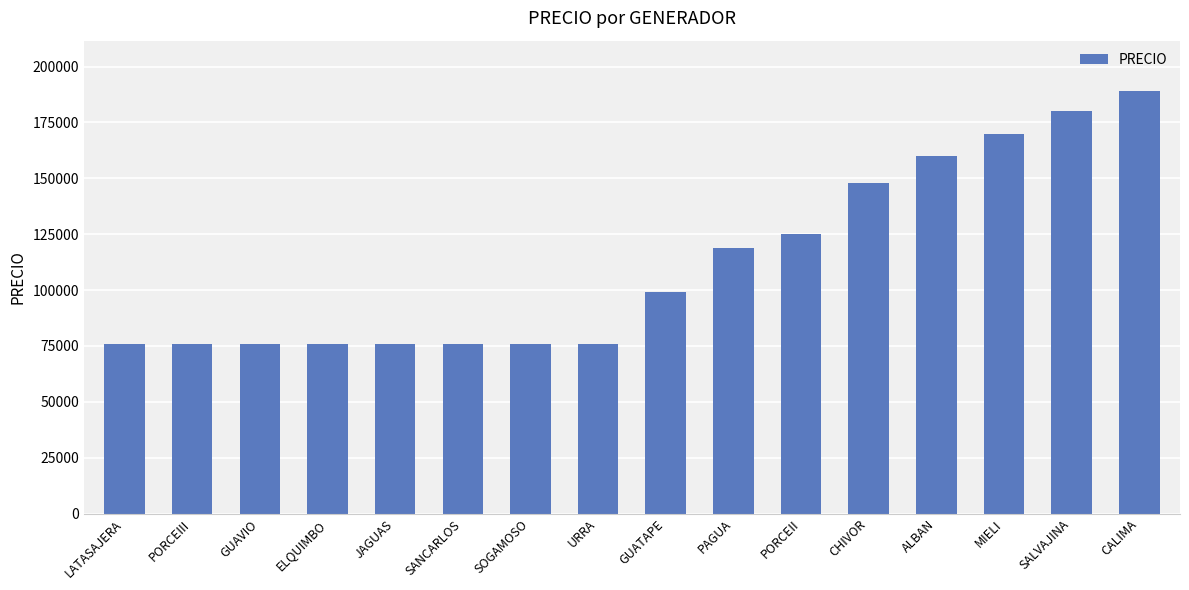

How many bars are there in total?

16